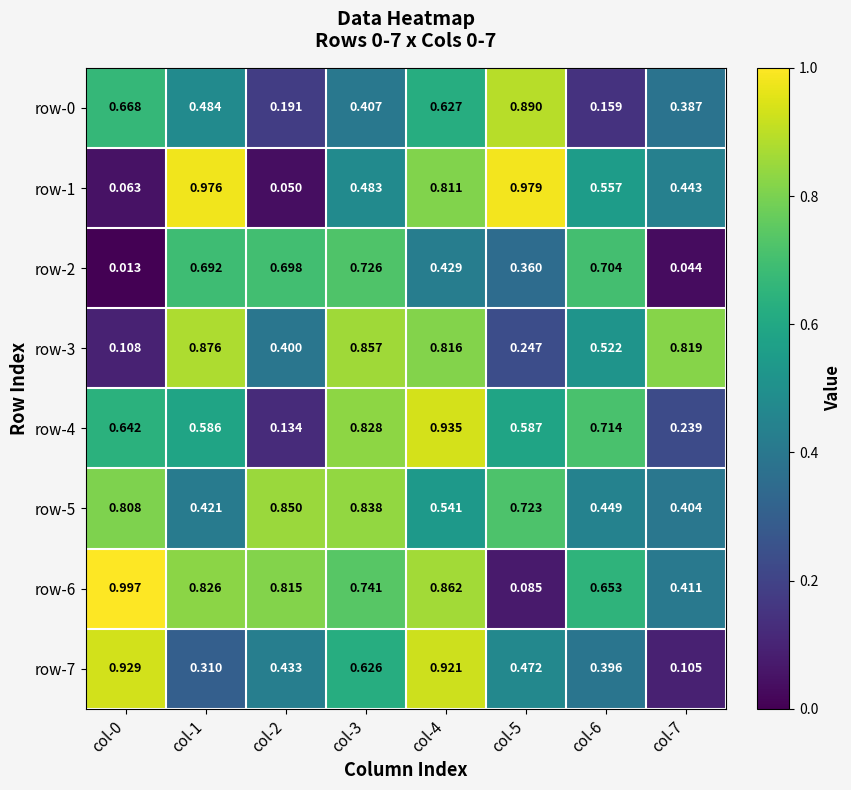

Is the value of row-2 at col-7 greater than the value of row-6 at col-5?

No